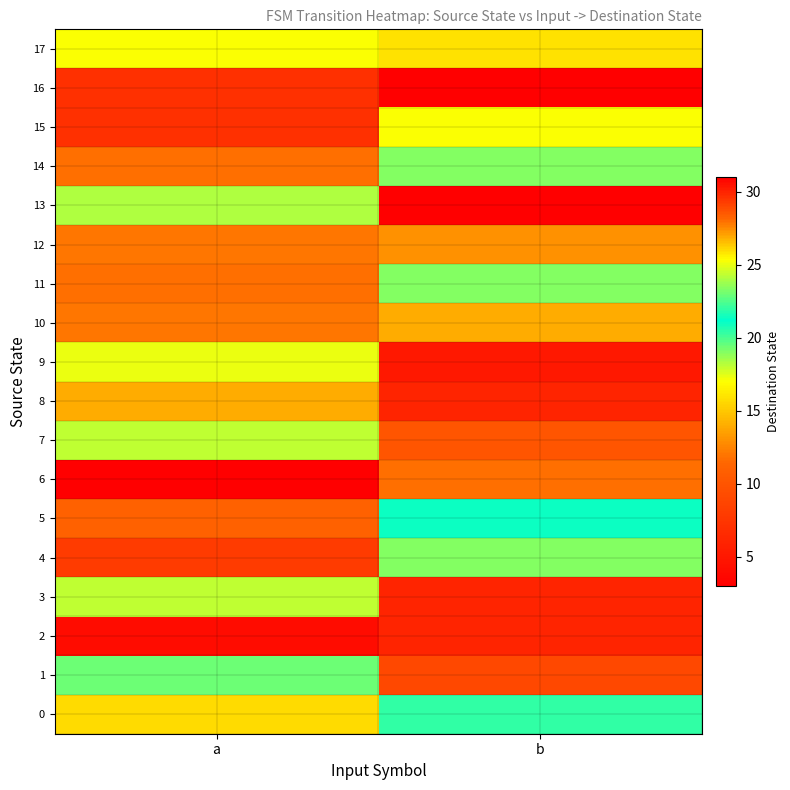

Which has a higher value, a or b?

a